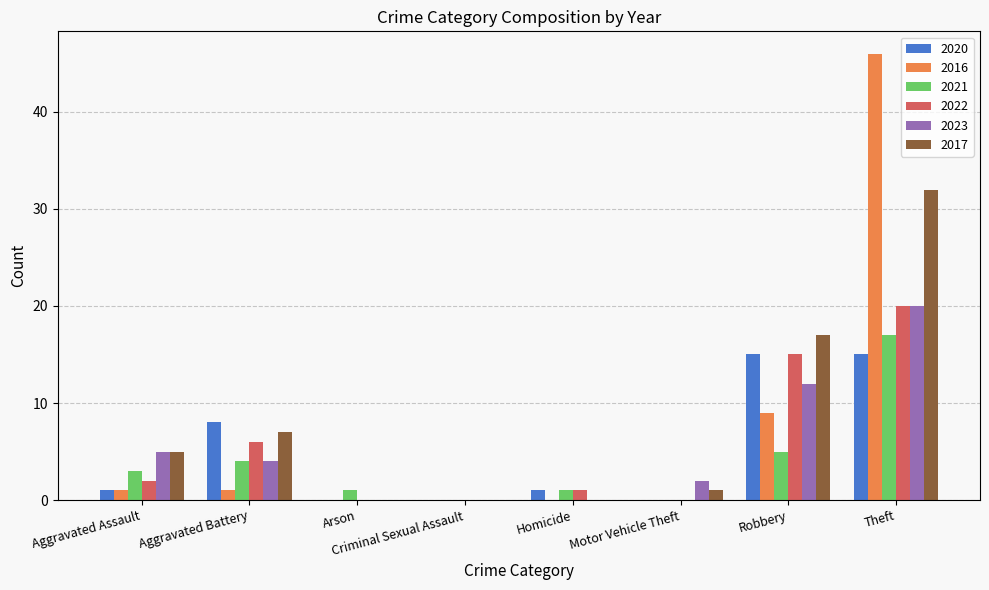

Does the chart contain stacked bars?

No